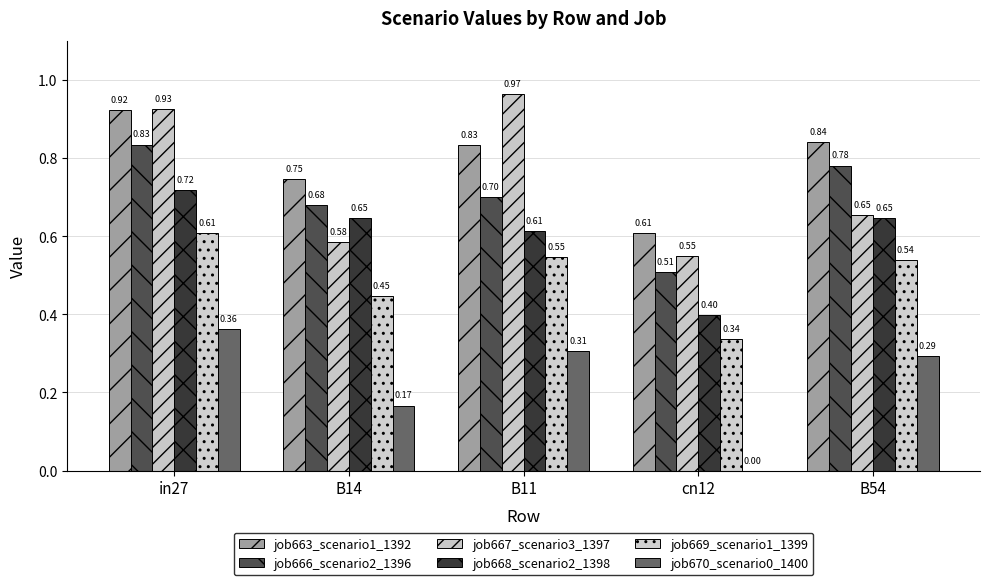

How many groups of bars are there?

5